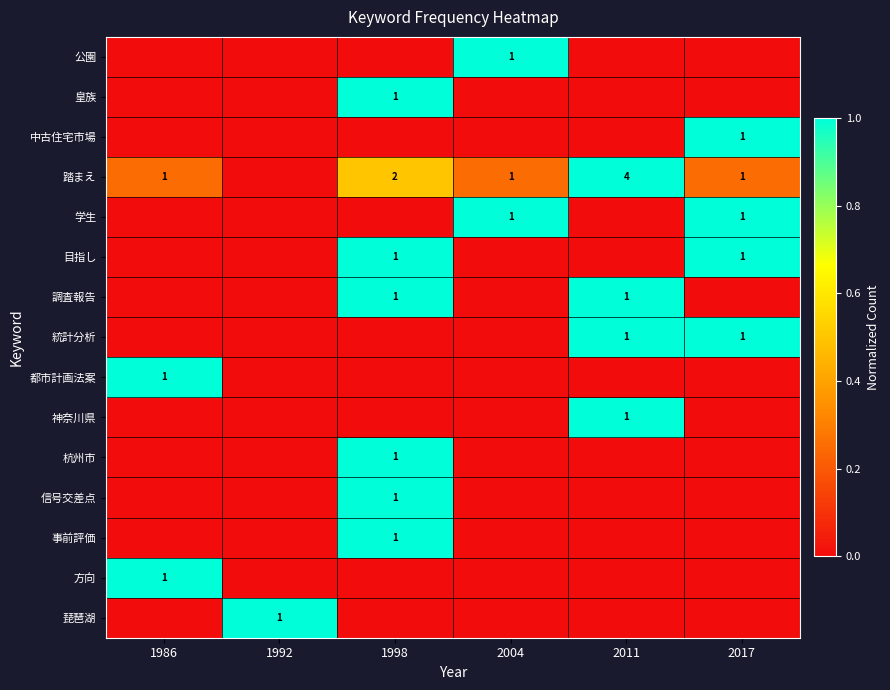

What value does the 学生 series have at 2004?

1.0